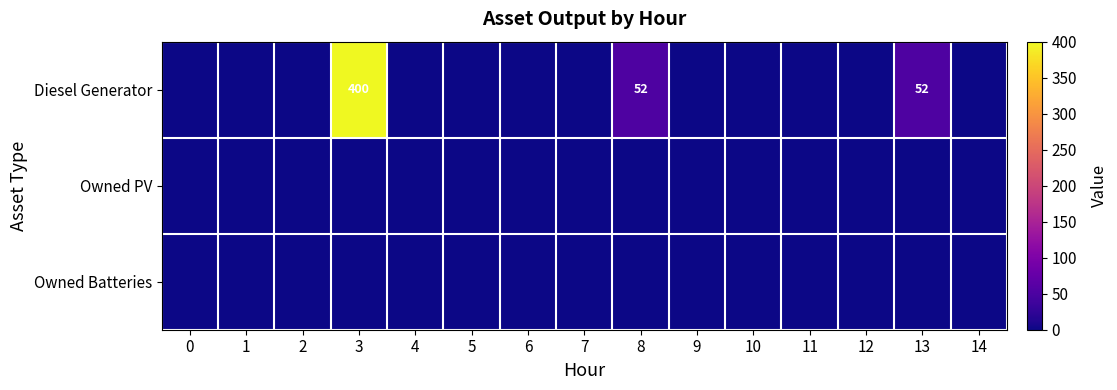

At how many categories does at least one series exceed 110?

1